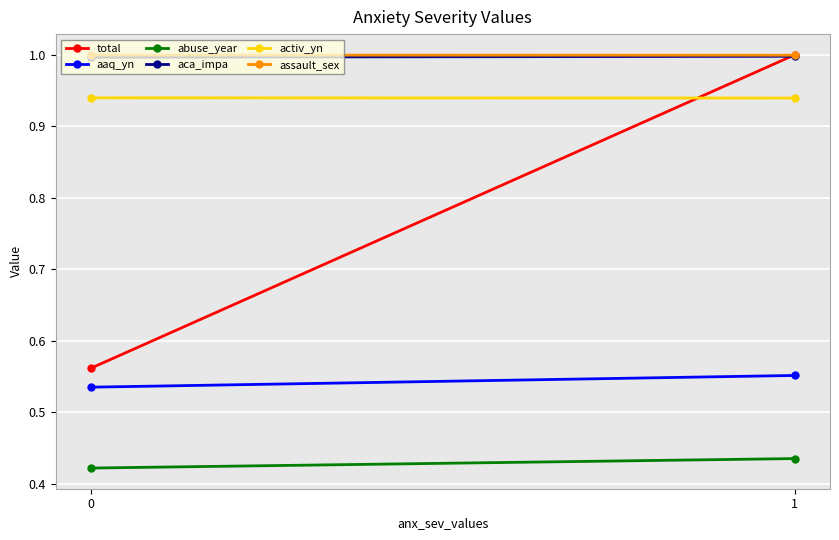

Rank the series by their maximum value, from highest to lowest.

total, assault_sex, aca_impa, activ_yn, aaq_yn, abuse_year